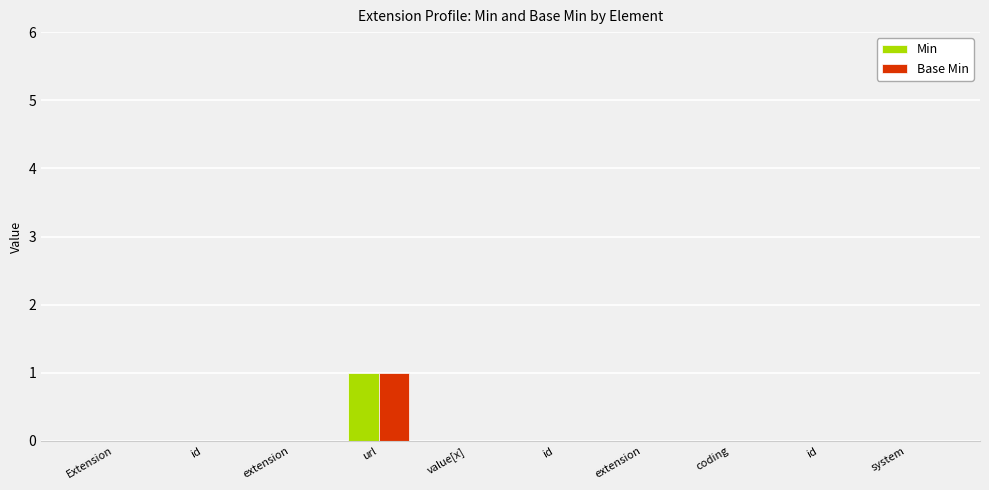

Count the number of categories in the chart.

10